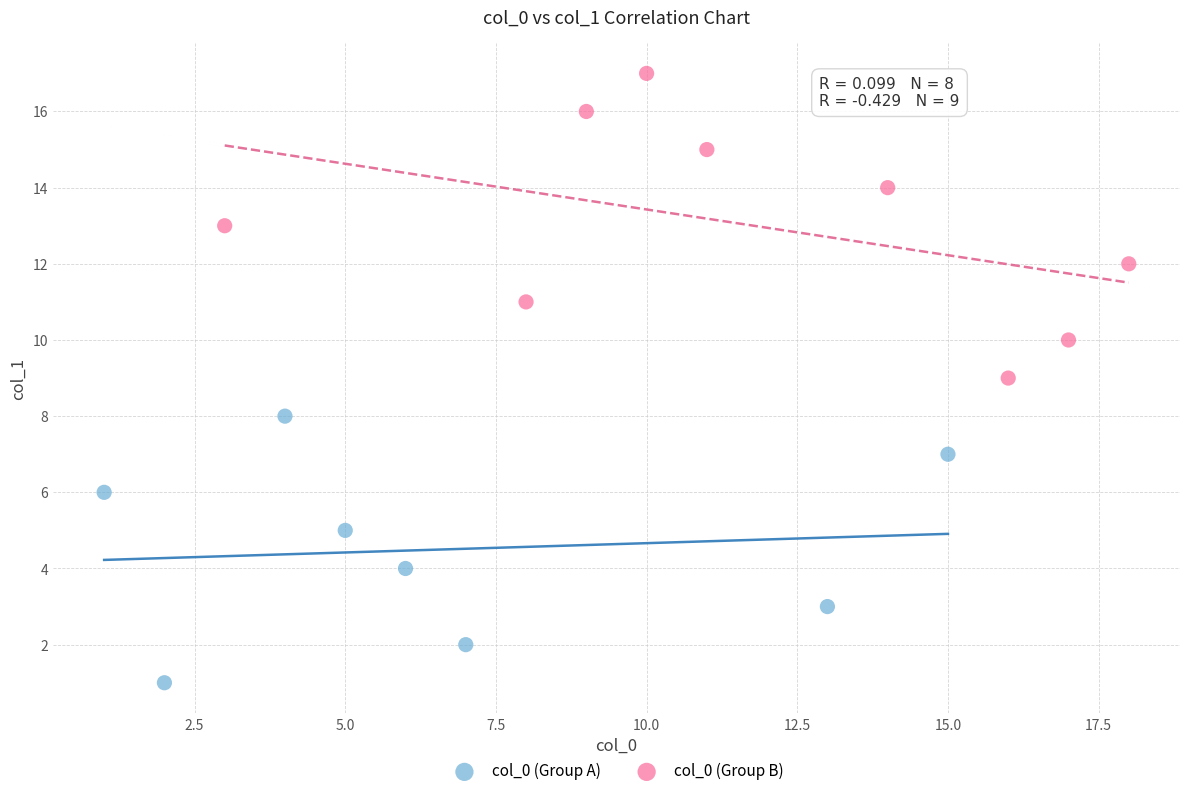

What are all the series names shown in the legend?

col_0 (Group A), col_0 (Group B)